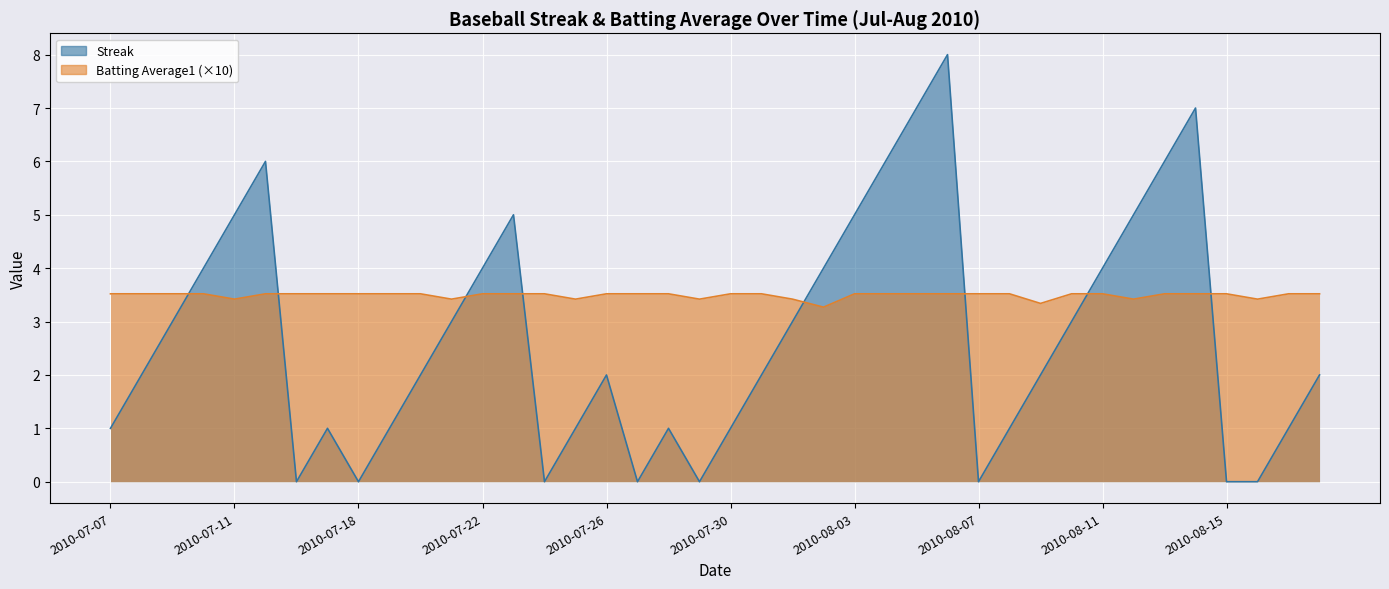

What is the difference between the second highest and minimum values in the Batting Average1 series?

0.2